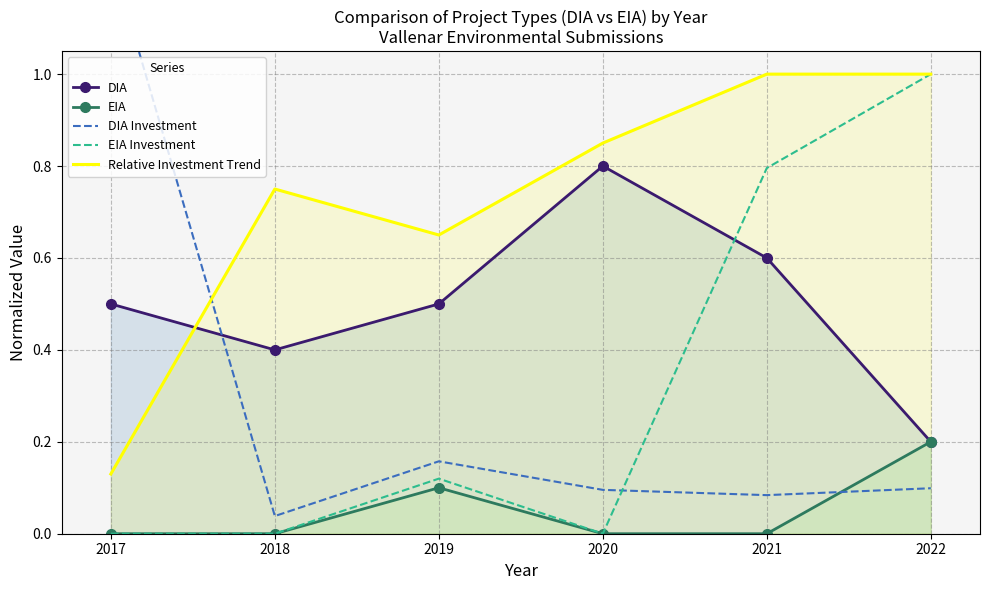

Count the EIA values in the range 0 to 1.

6